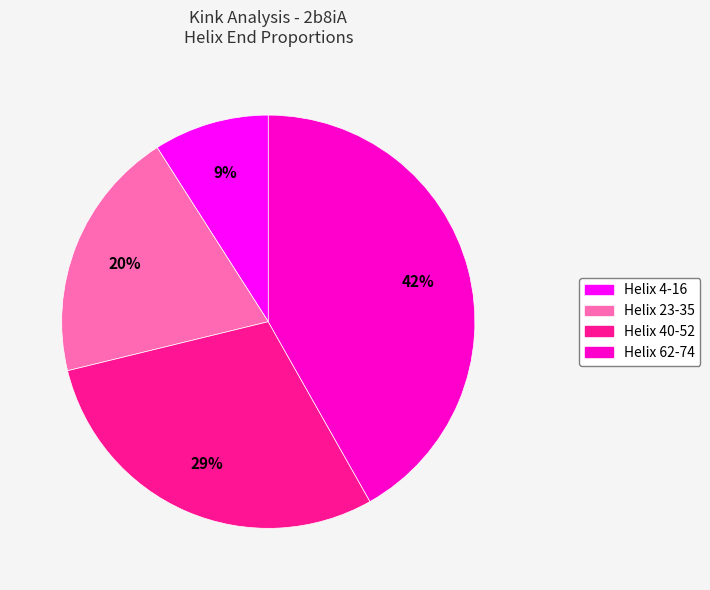

What is the smallest slice in the pie chart?

Helix 4-16